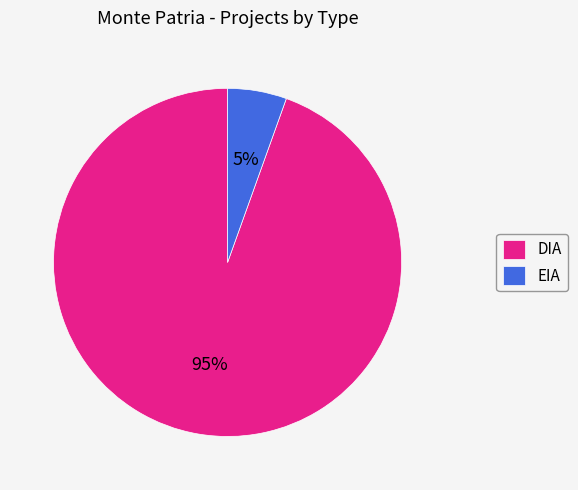

Rank the categories by value from highest to lowest.

DIA, EIA